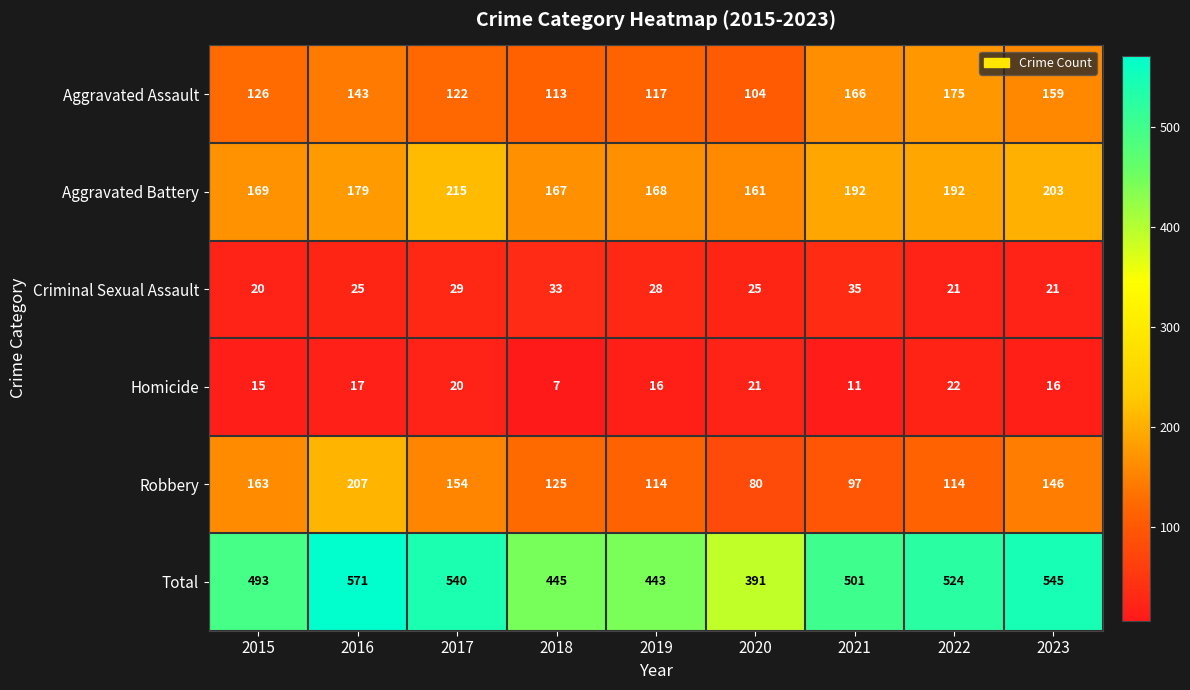

Which series changed the most between 2016 and 2020?

Total